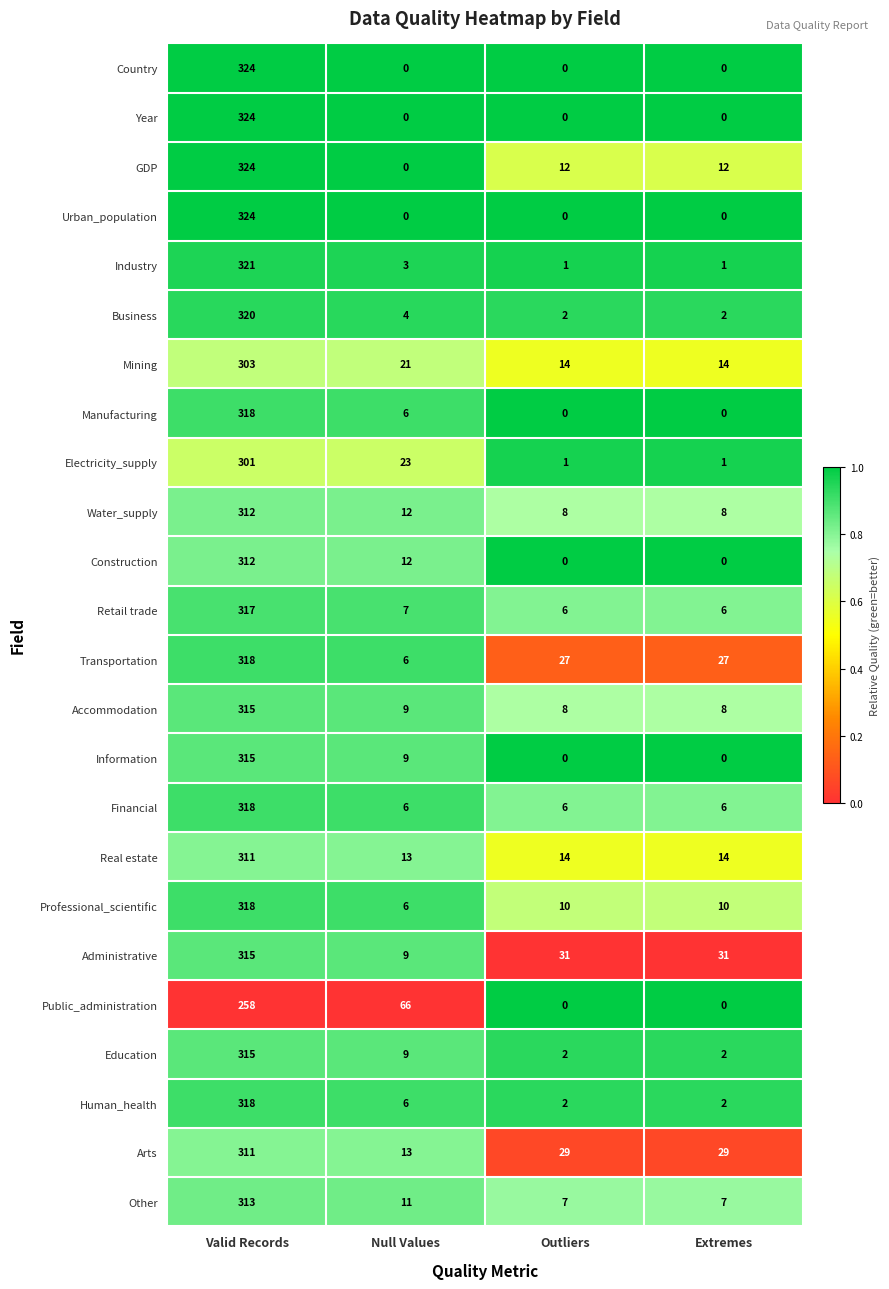

What is the approximate value of Real estate at Outliers, to the nearest 5?

15